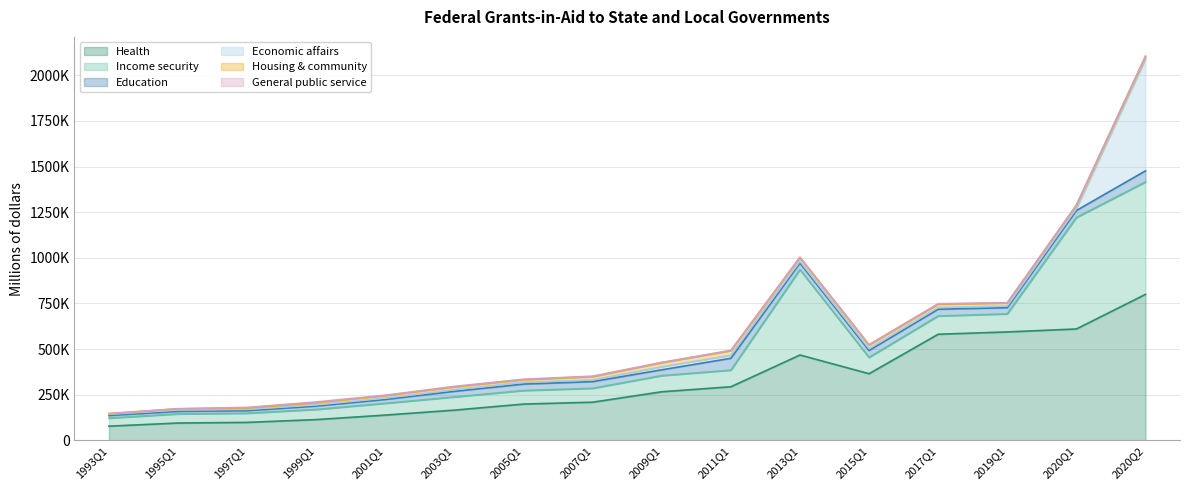

Count the number of categories in the chart.

16